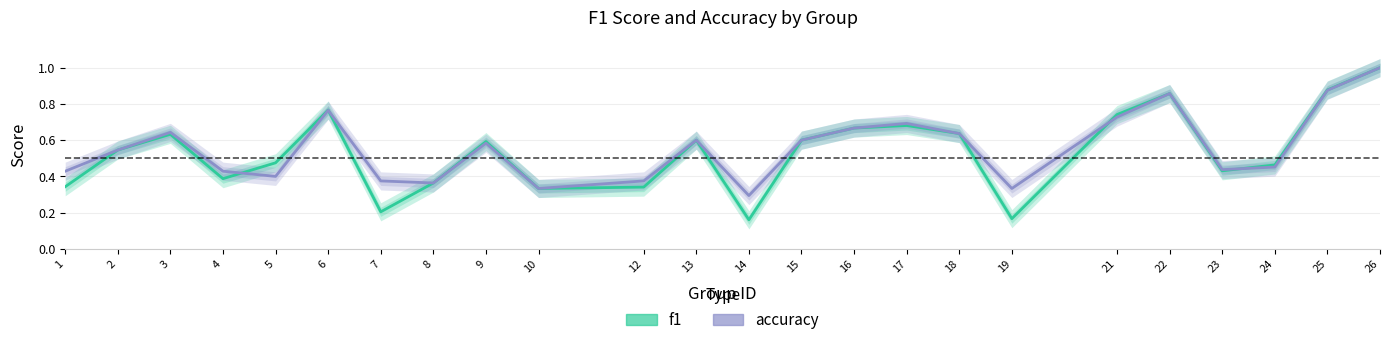

Between 17 and 22, which is larger?

22